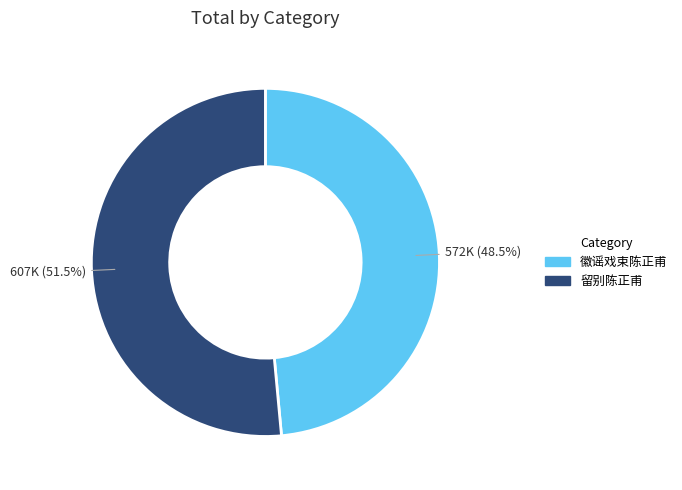

How many slices are in this pie chart?

2